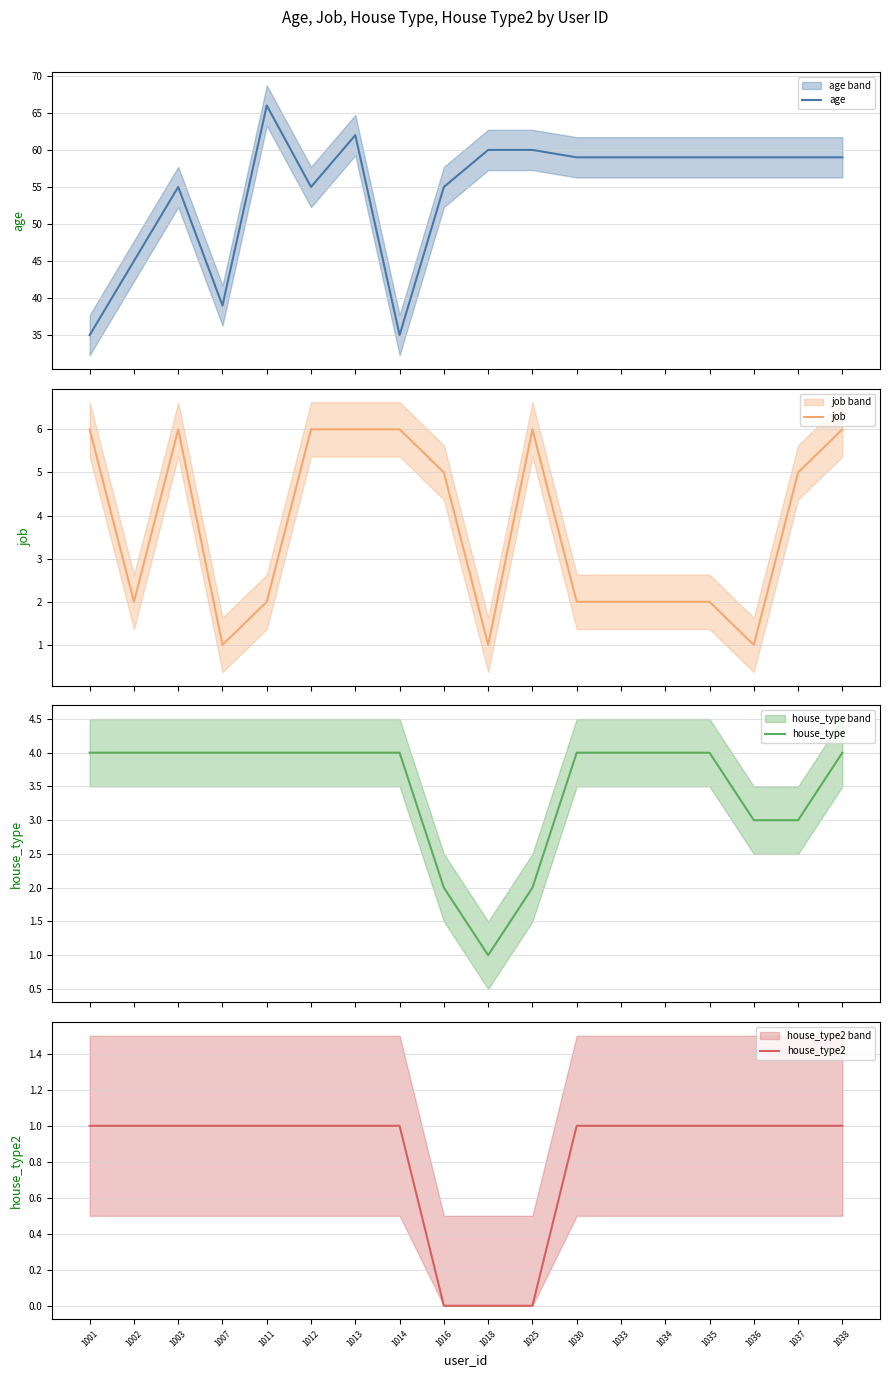

True or false: house_type2 and house_type intersect in this chart.

False